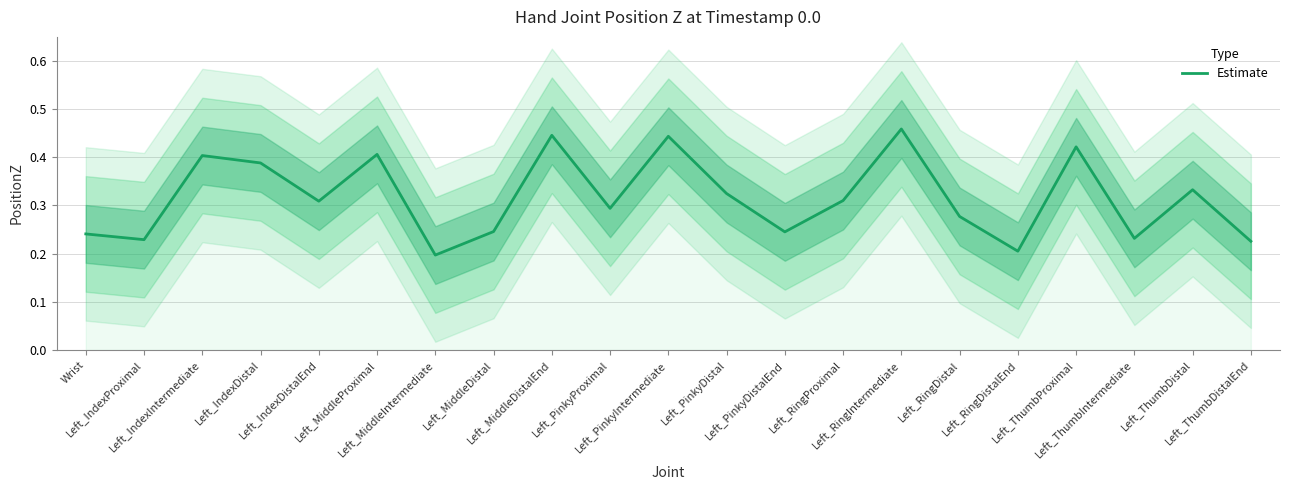

Reading left to right, what are all the values shown in this chart?

Wrist=0.2	Left_IndexProximal=0.2	Left_IndexIntermediate=0.4	Left_IndexDistal=0.4	Left_IndexDistalEnd=0.3	Left_MiddleProximal=0.4	Left_MiddleIntermediate=0.2	Left_MiddleDistal=0.2	Left_MiddleDistalEnd=0.4	Left_PinkyProximal=0.3	Left_PinkyIntermediate=0.4	Left_PinkyDistal=0.3	Left_PinkyDistalEnd=0.2	Left_RingProximal=0.3	Left_RingIntermediate=0.5	Left_RingDistal=0.3	Left_RingDistalEnd=0.2	Left_ThumbProximal=0.4	Left_ThumbIntermediate=0.2	Left_ThumbDistal=0.3	Left_ThumbDistalEnd=0.2